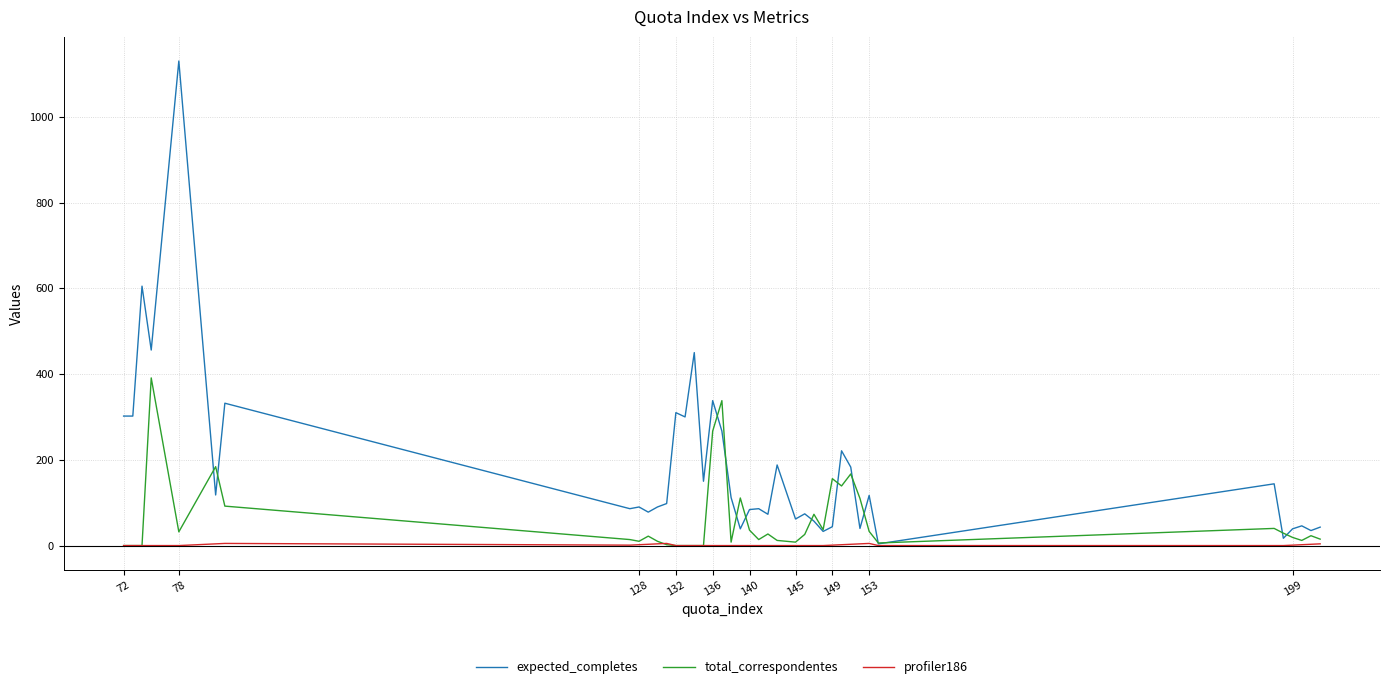

What are all the series names shown in the legend?

expected_completes, total_correspondentes, profiler186